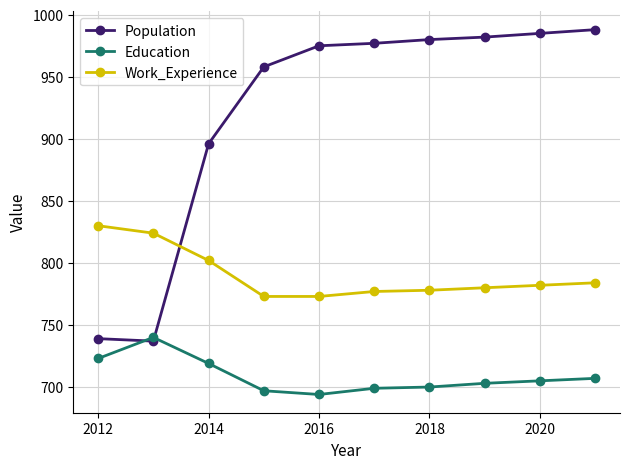

Which series has the largest total across all categories?

Population